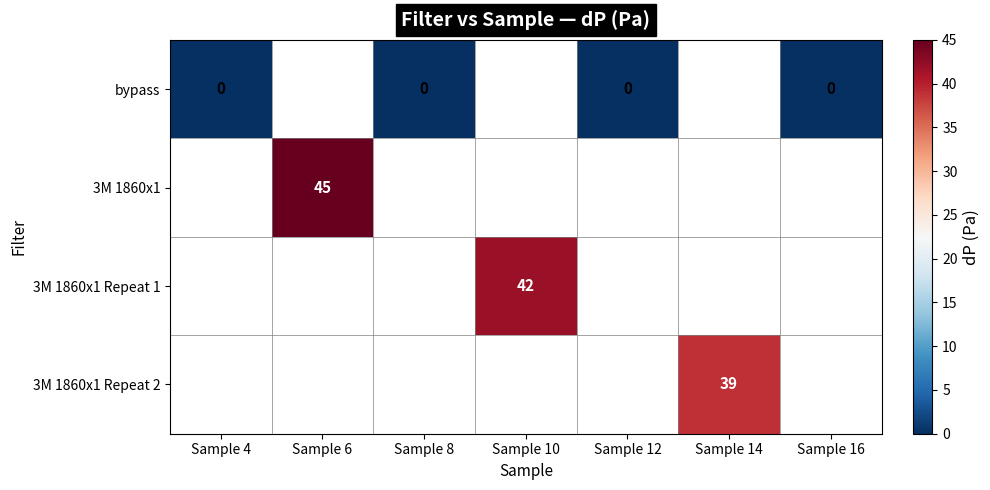

The 3M 1860x1 series shows 45.0 at Sample 6. True or false?

True